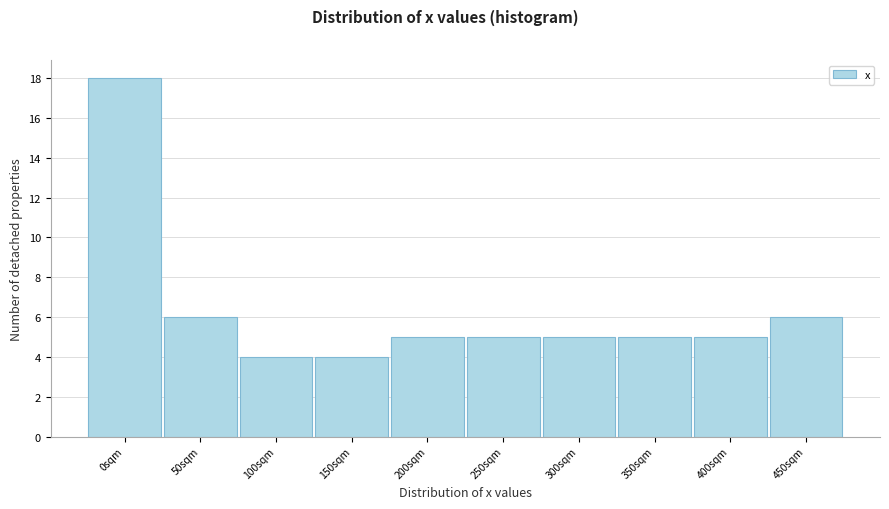

Reading left to right, extract all data points from this chart.

0sqm=18	50sqm=6	100sqm=4	150sqm=4	200sqm=5	250sqm=5	300sqm=5	350sqm=5	400sqm=5	450sqm=6